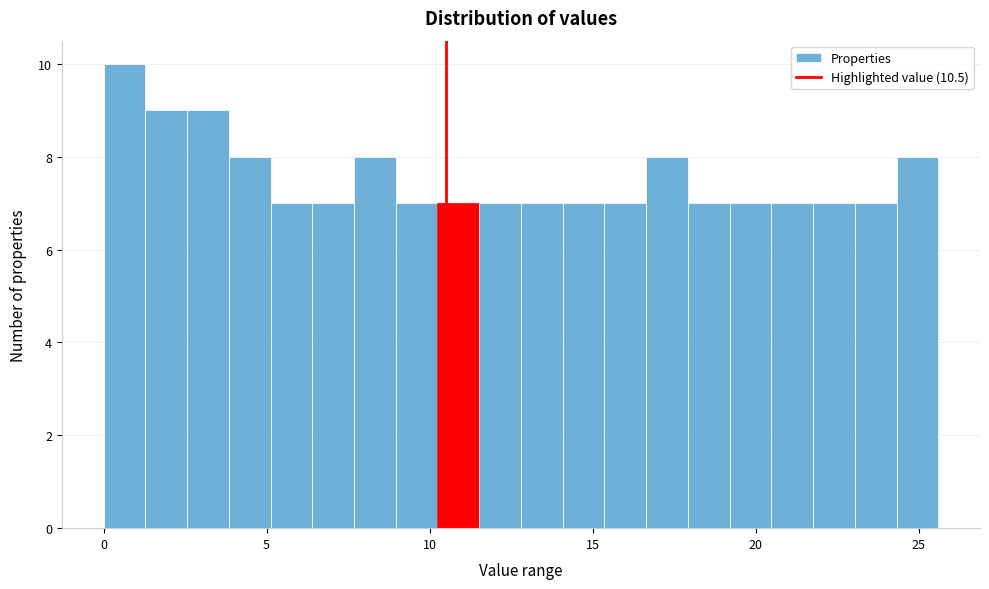

Around what value on the x-axis is the tallest bar? Give the approximate position of its centre, as read against the axis.

0.5